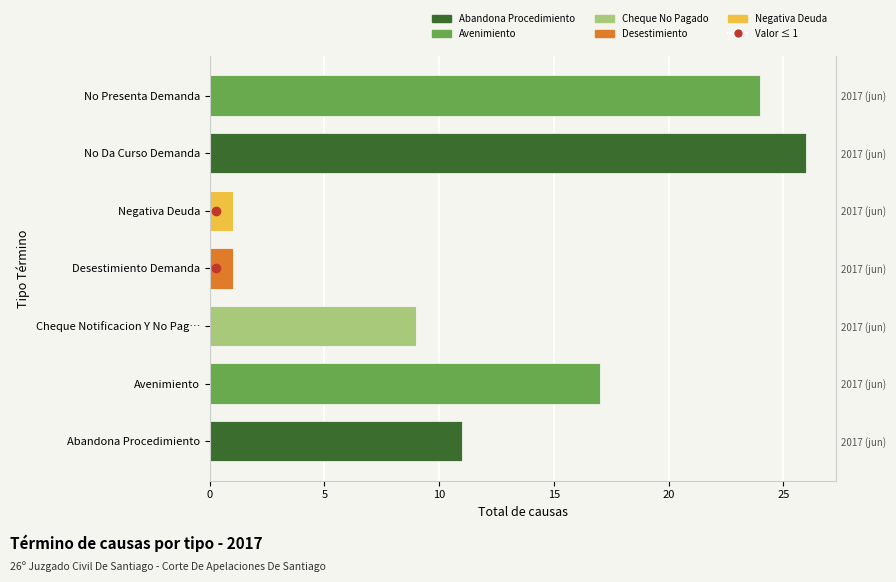

What is the ratio of the value at Avenimiento to the value at No Da Curso Demanda?

0.7